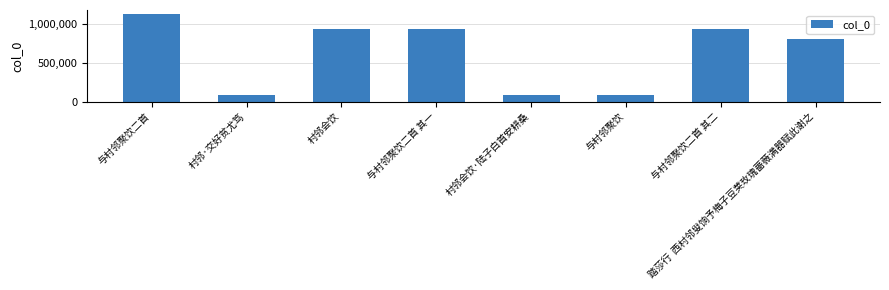

What is the label of the 2nd bar from the right?

与村邻聚饮二首 其二